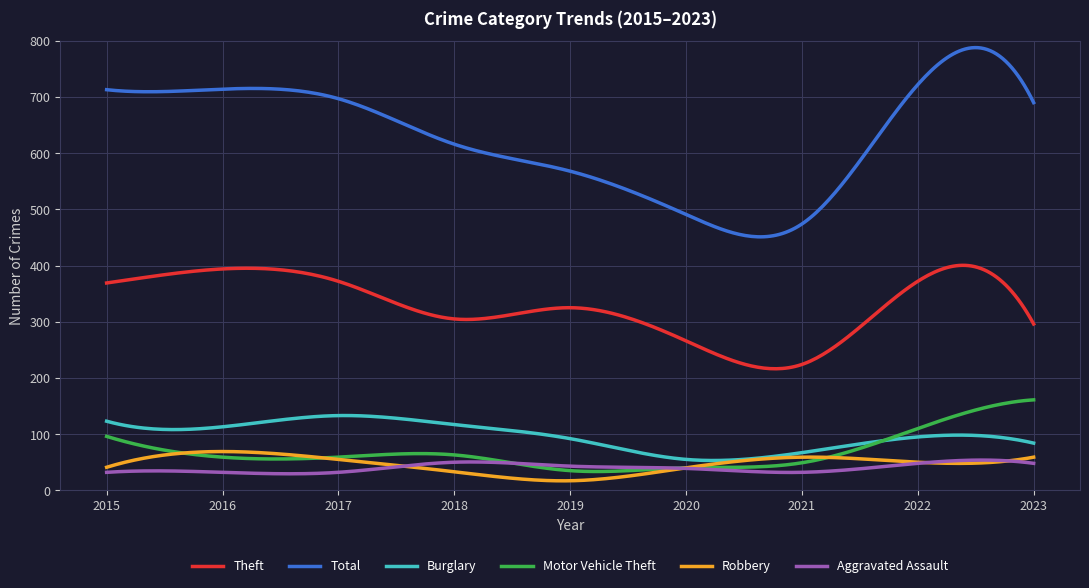

Which series has the largest total across all categories?

Total